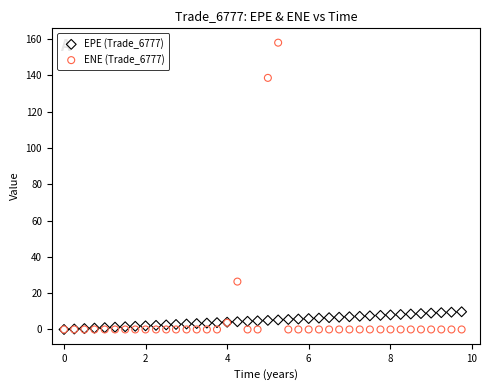

What are all the series names shown in the legend?

EPE (Trade_6777), ENE (Trade_6777)